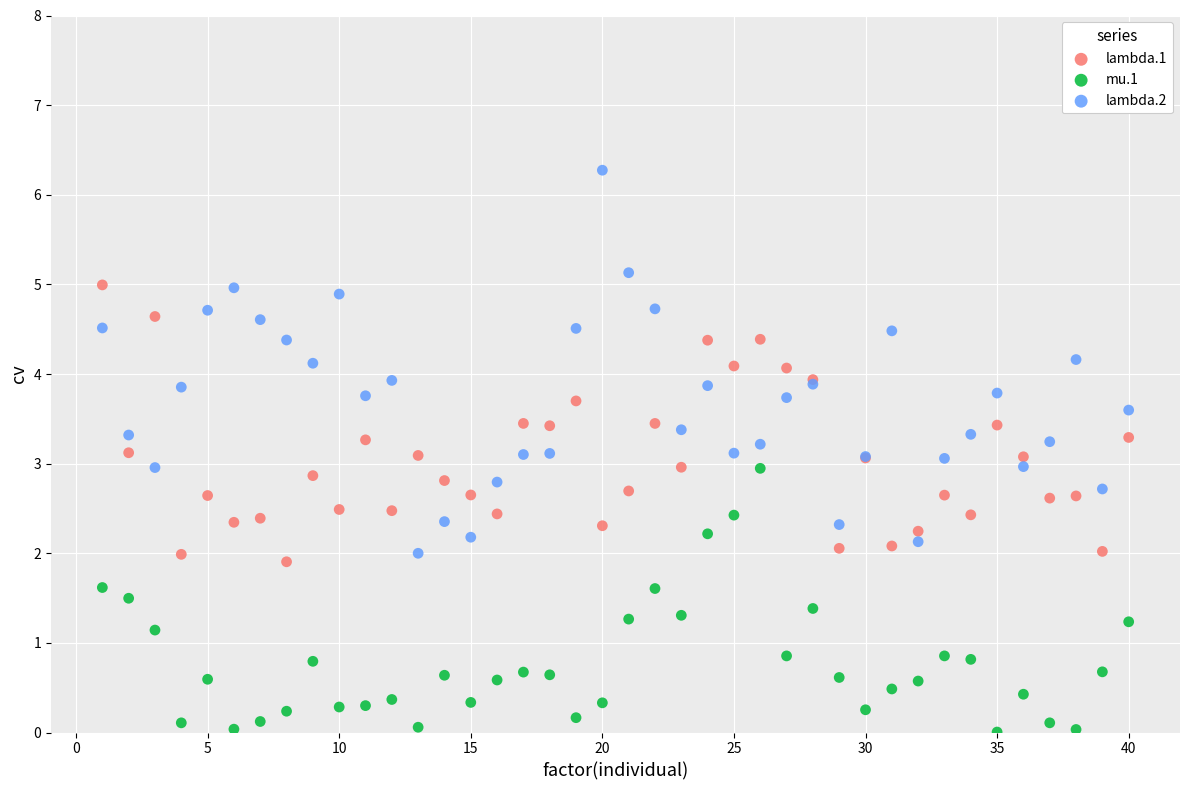

Which series has the largest Y range (max minus min)?

lambda.2